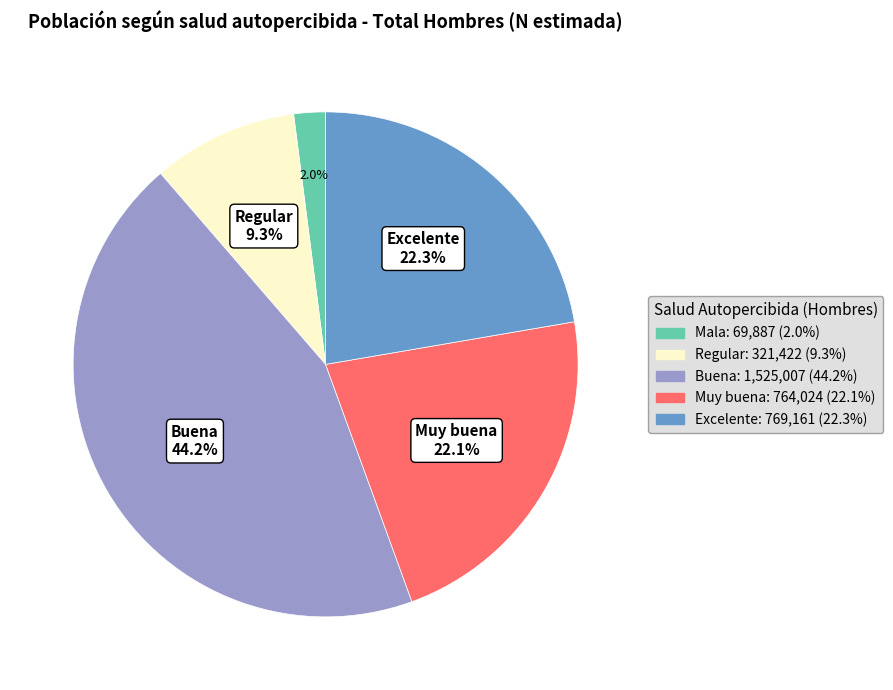

How many segments does this pie chart have?

5